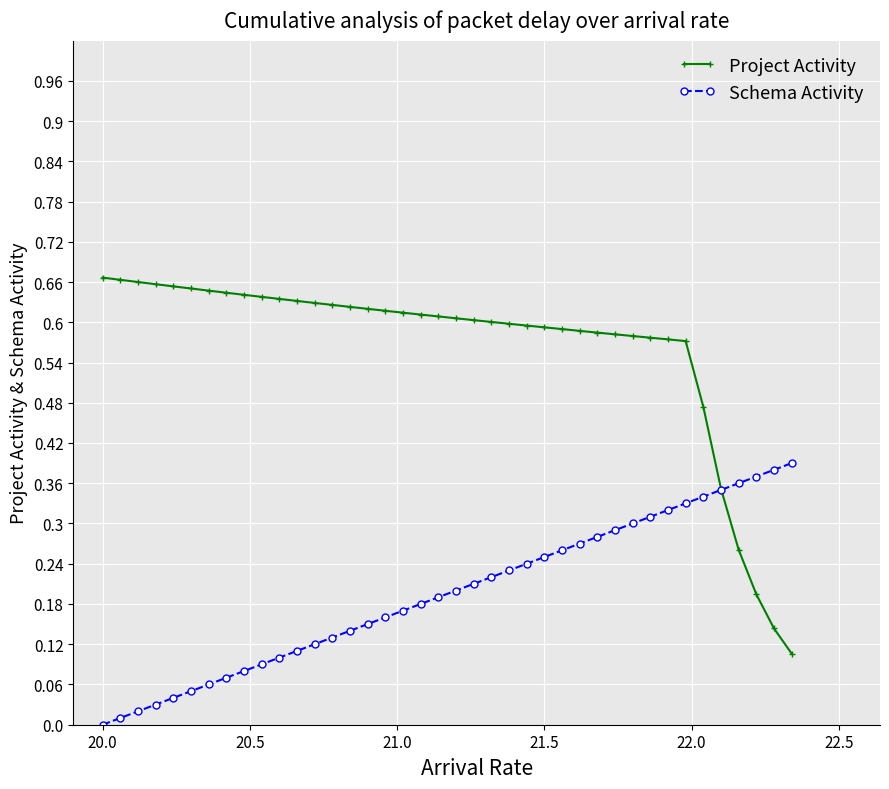

List the series in order of their peak value, highest first.

Project Activity, Schema Activity